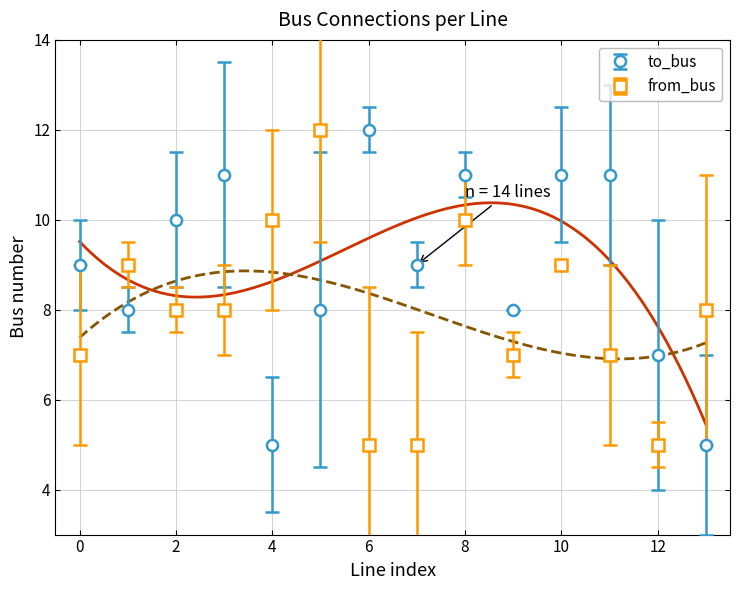

The from_bus series shows 7 at 11. True or false?

True